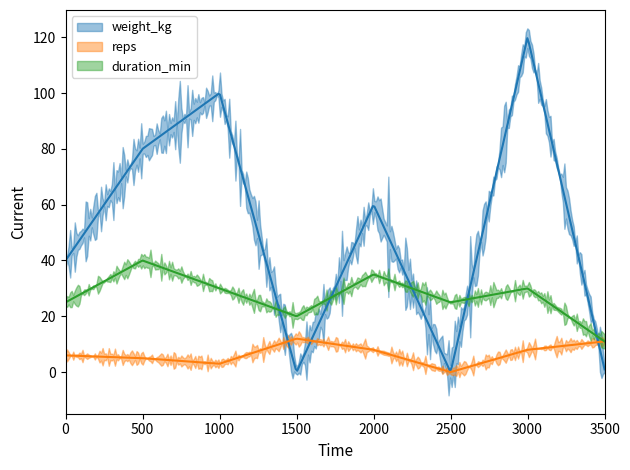

Which series has the largest total across all categories?

weight_kg